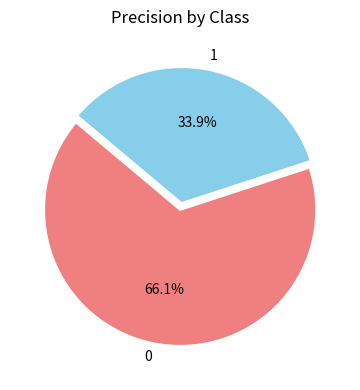

Is it true that 1 is 27% of the pie?

False